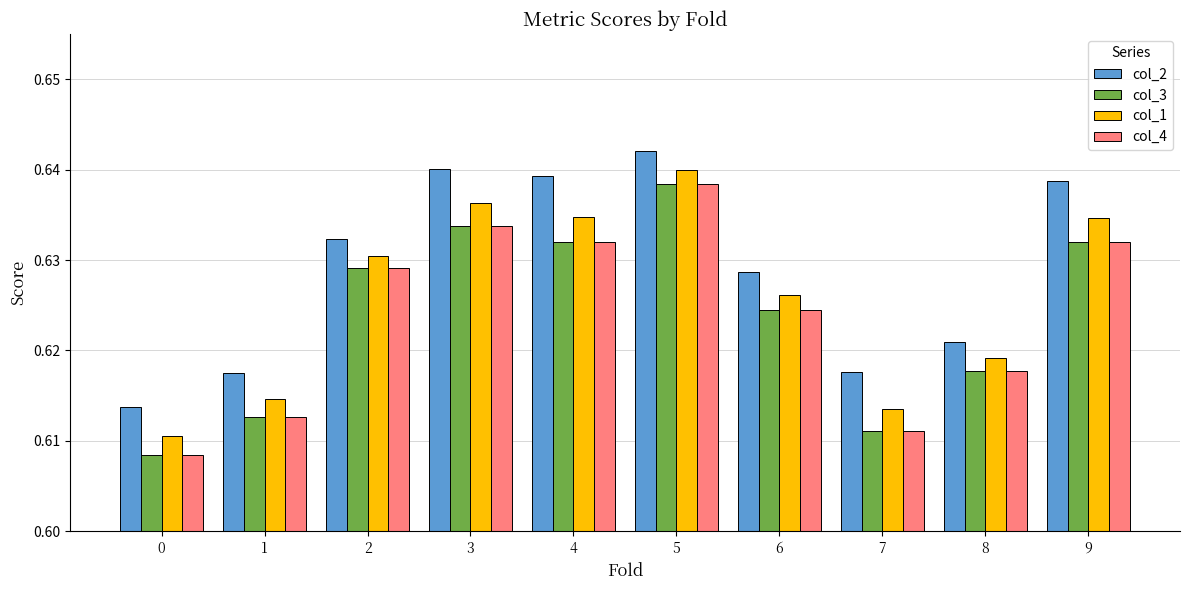

What is the sum of all col_3 values?

6.2